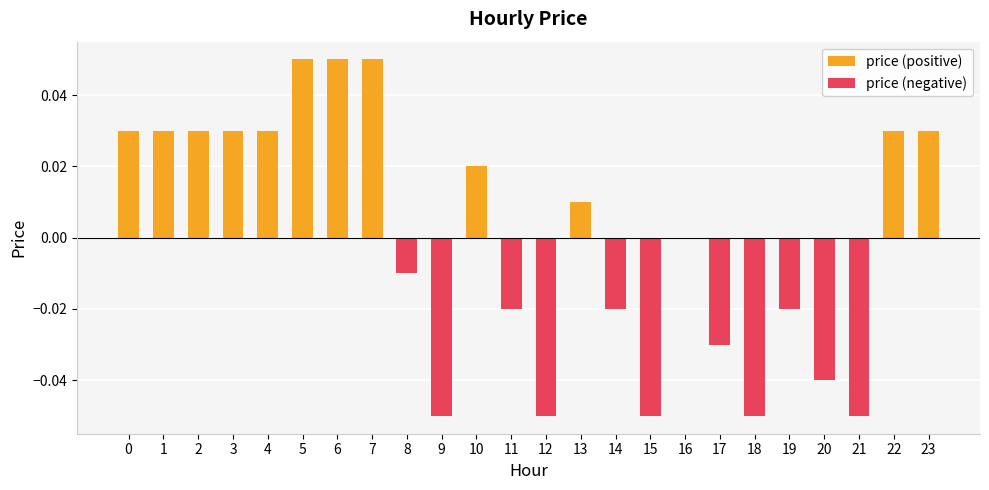

Which series changed the most between 15 and 21?

price (positive)